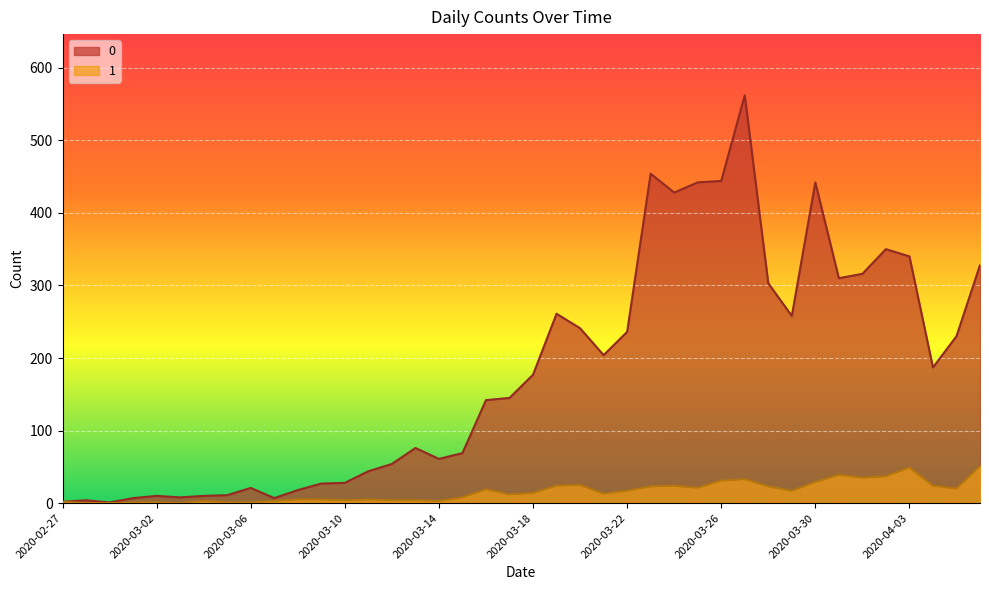

At which category is the sum across all series the highest?

2020-03-27